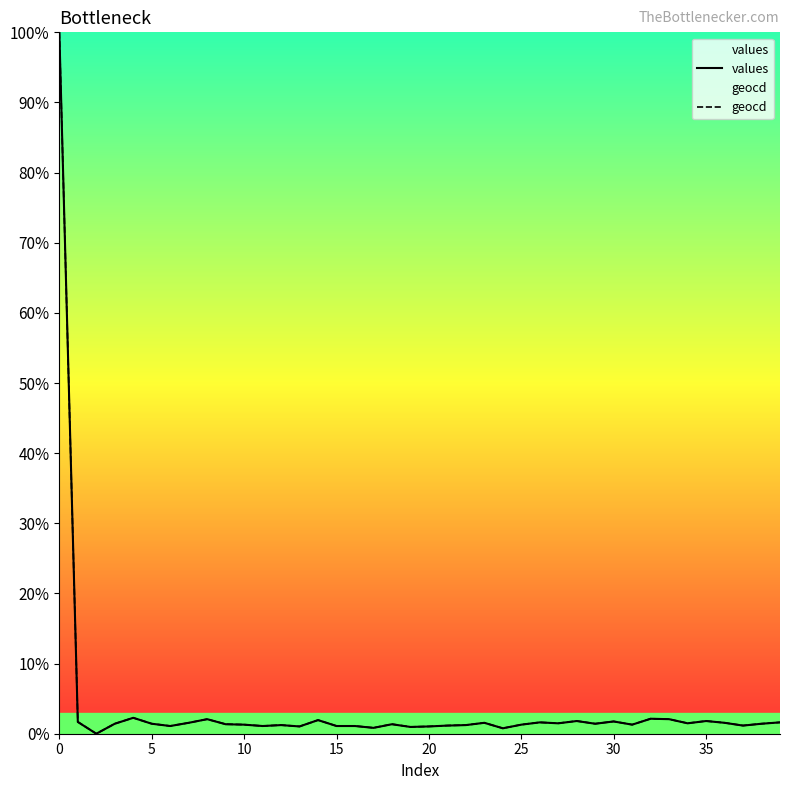

What is the total value across all series at 36?

3.1